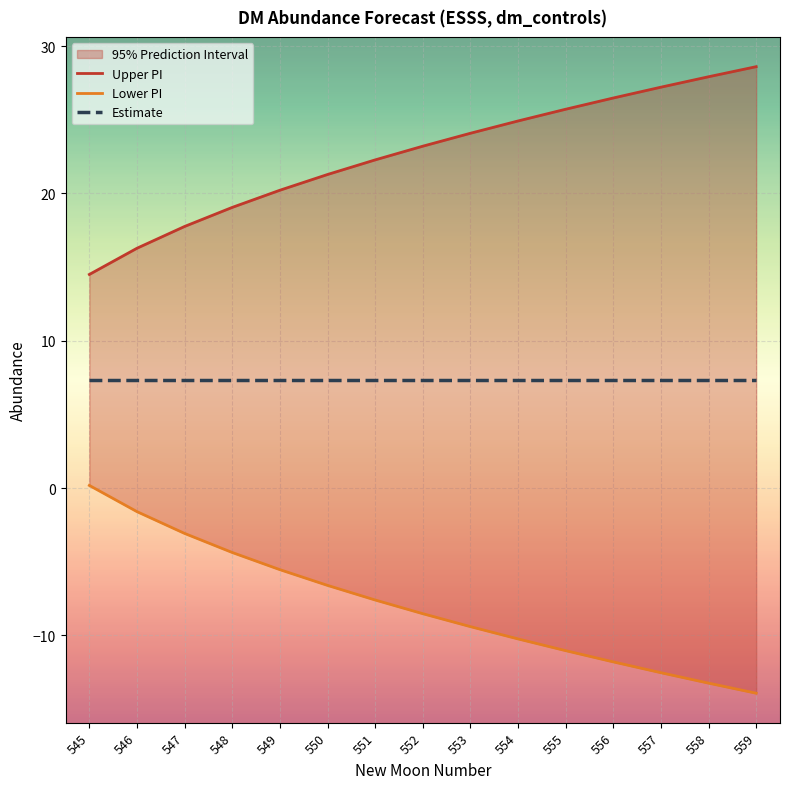

What is the difference between the highest and lowest values at 551?

29.9